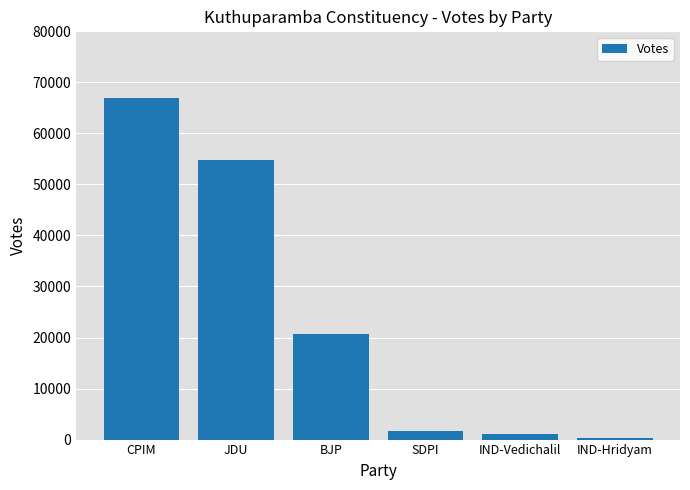

What position from the right is BJP?

4